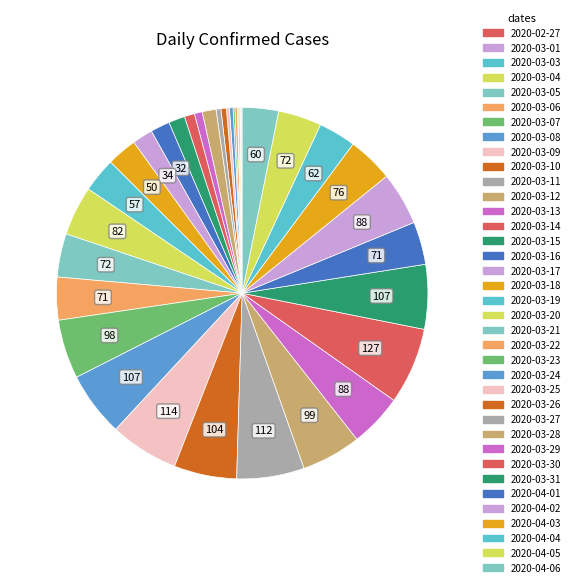

Is 2020-03-19 the majority of the pie?

No